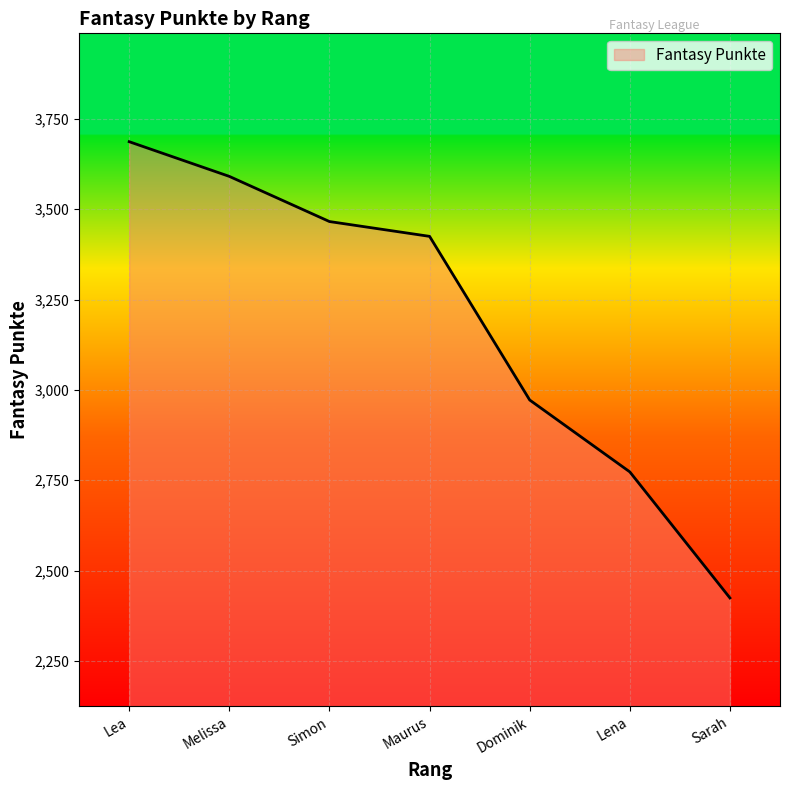

Where is the data nearest to the value 3055?

Dominik